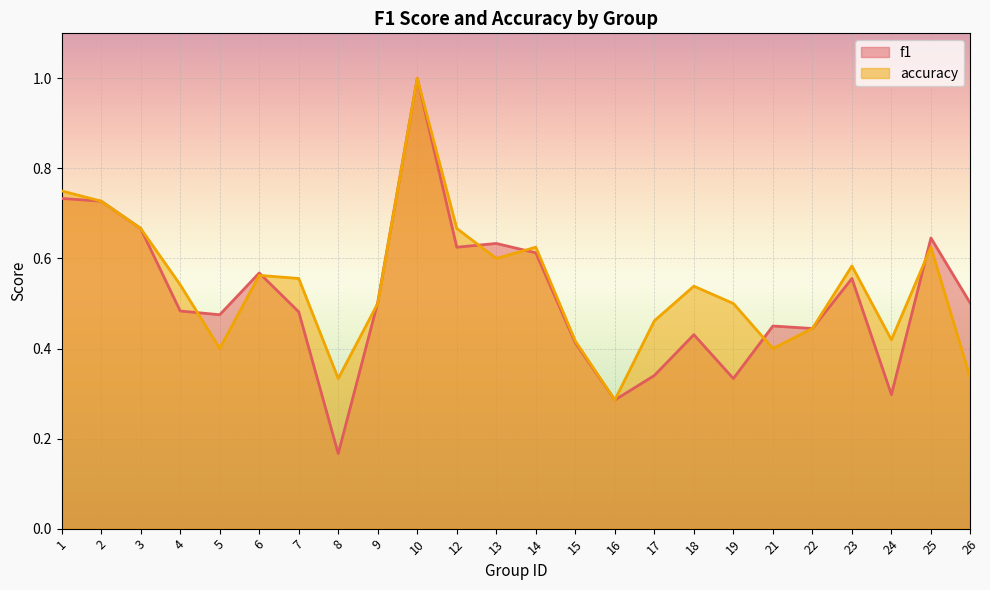

Is it true that accuracy equals 0.3 at 15?

False